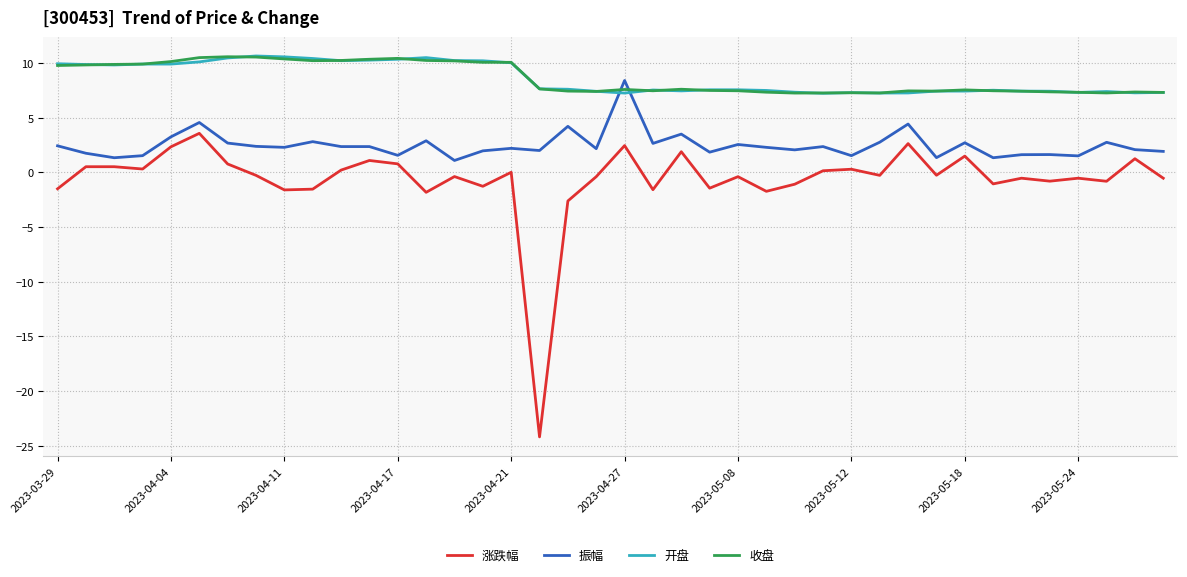

What is the greatest value displayed?

10.6